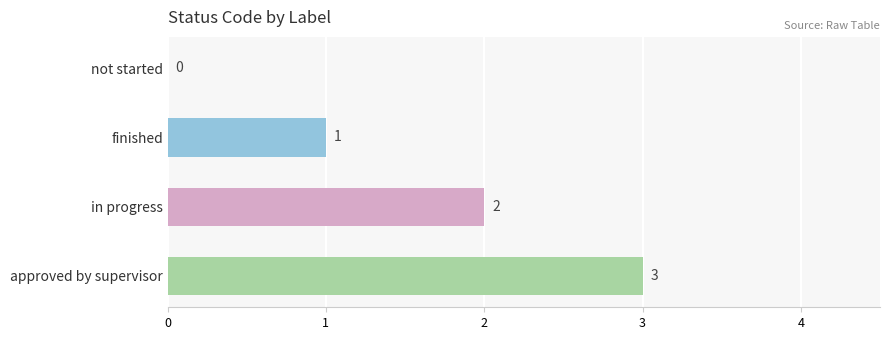

At which label is the value closest to 1?

finished